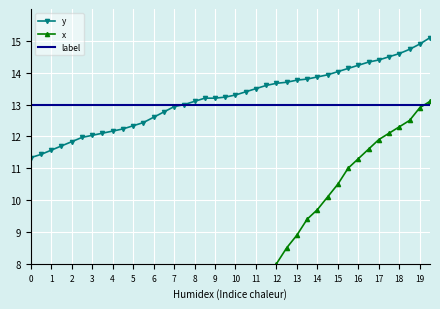

What is the average value of the label series?

13.0